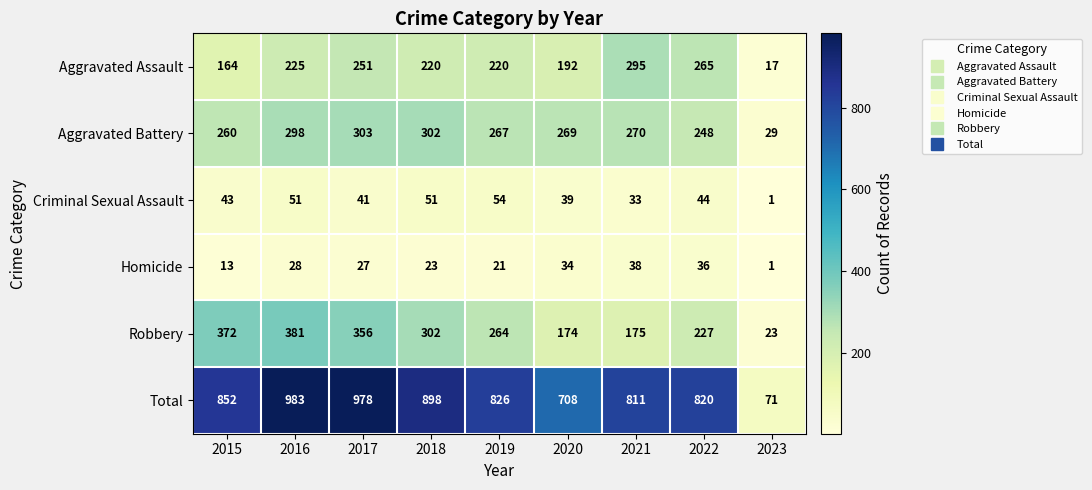

Count the number of categories in the chart.

9